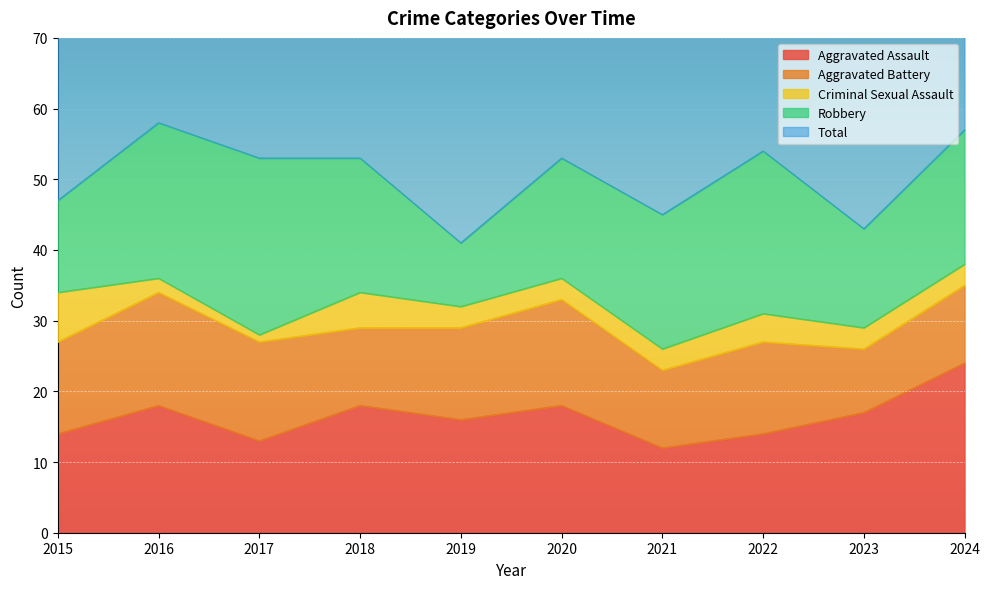

What is the difference between the second highest and second lowest values in the Criminal Sexual Assault series?

3